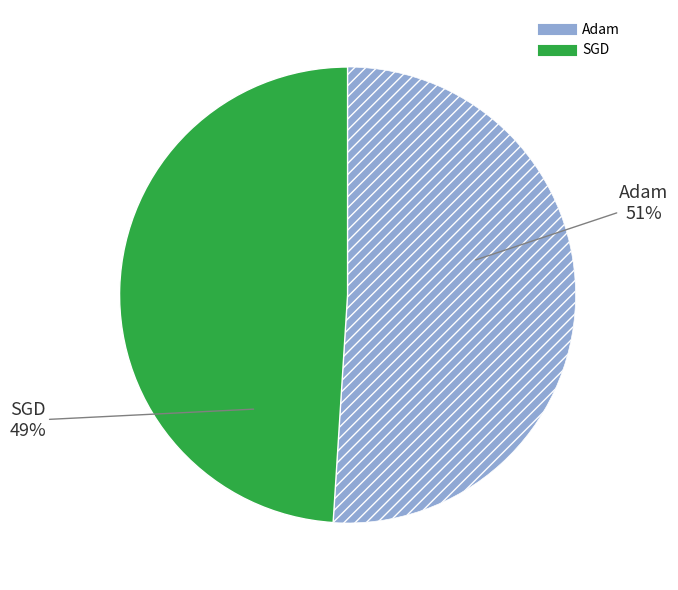

The Adam slice represents 51% of the pie. True or false?

True